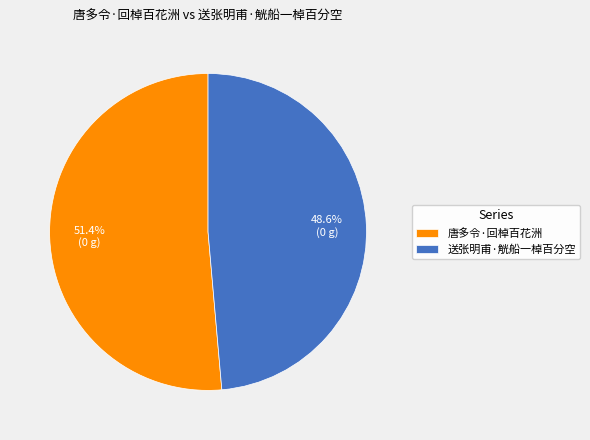

Which slice represents more than half of the pie?

唐多令·回棹百花洲